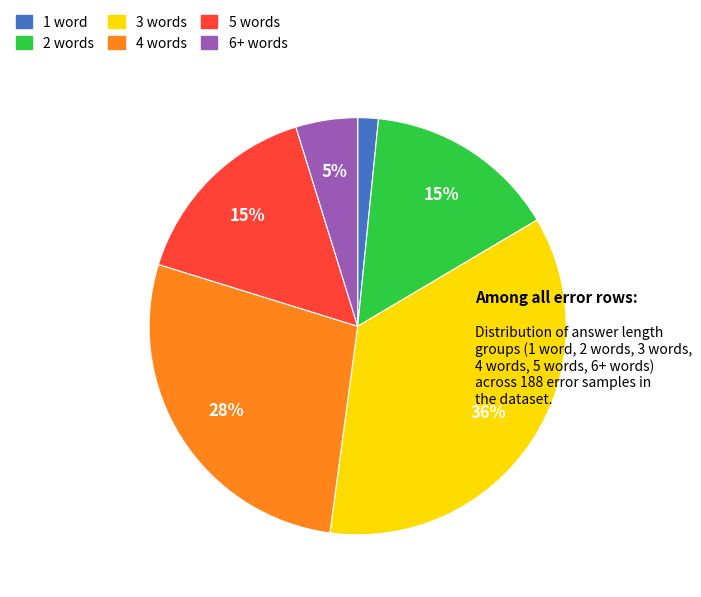

Between 3 words and 4 words, which is larger?

3 words